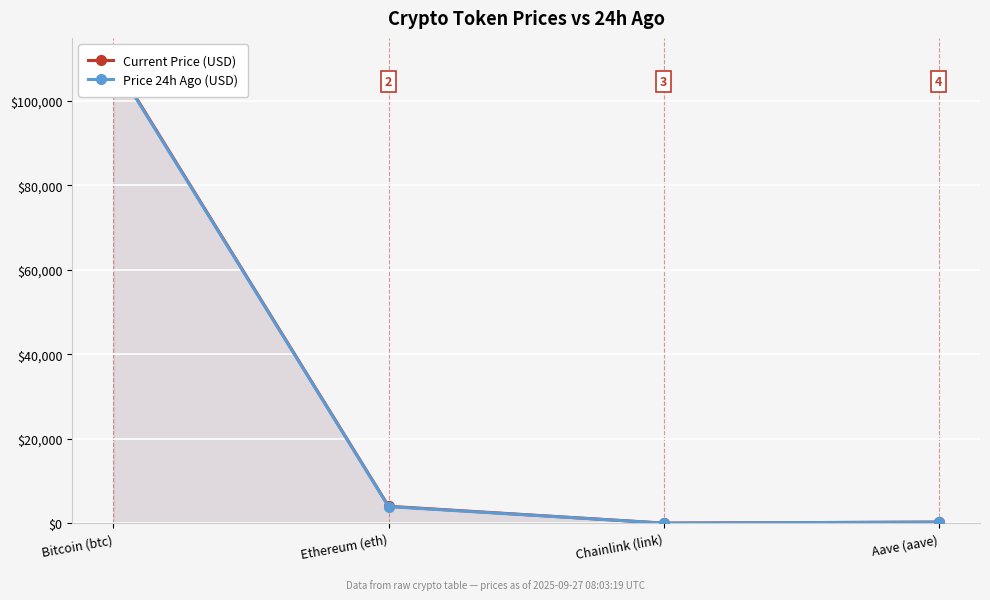

What position from the right is Bitcoin (btc)?

4